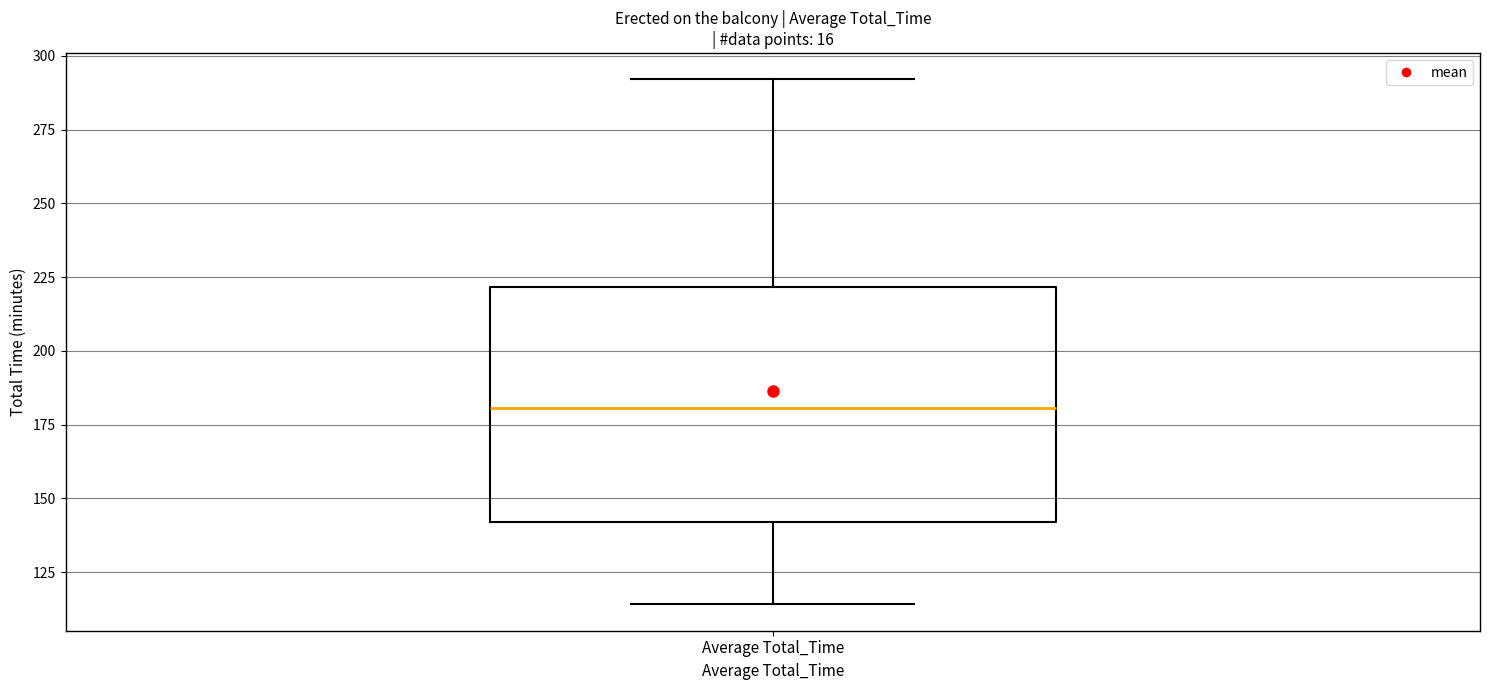

Read this box plot against the y-axis: the position of the median line, the range covered by the box, and the ends of both whiskers. The values are not printed on the chart, so give them approximately, as read against the axis.

median 180, box 140 to 220, whiskers 115 to 290